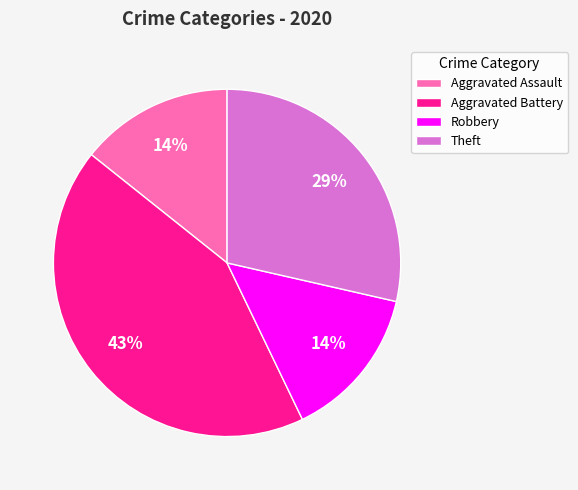

What is the largest slice in the pie chart?

Aggravated Battery